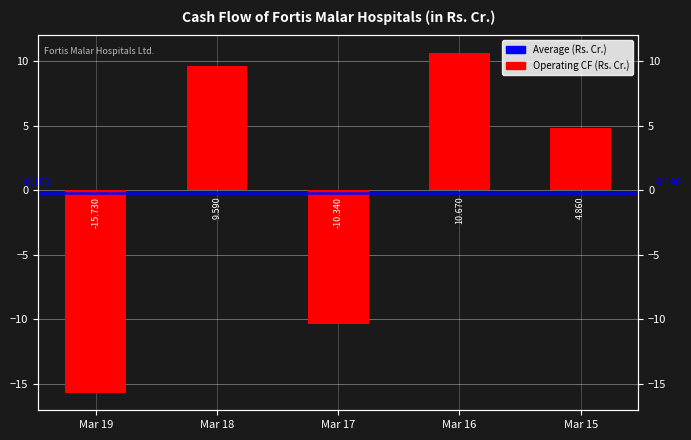

At which label does the data first exceed 4?

Mar 18